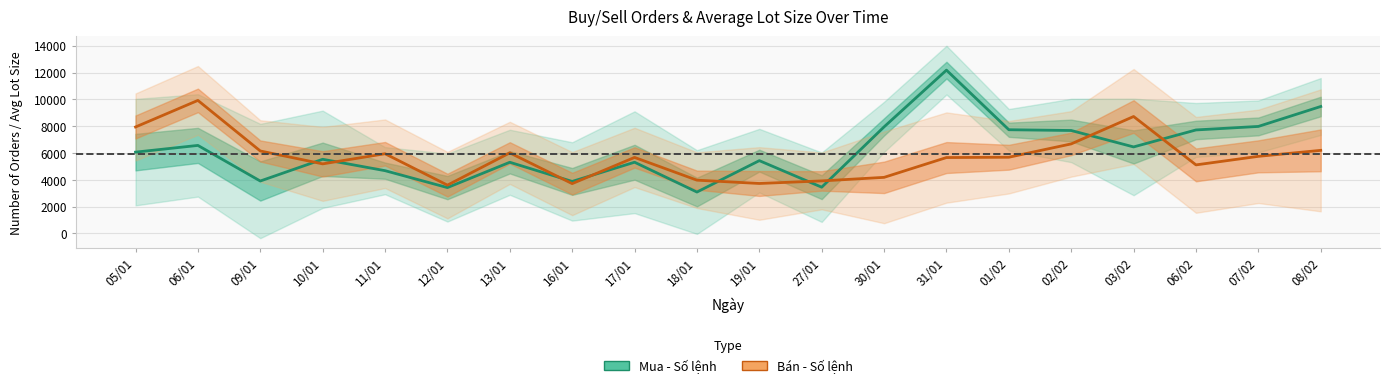

Where is the first local minimum for Mua - Số lệnh?

09/01